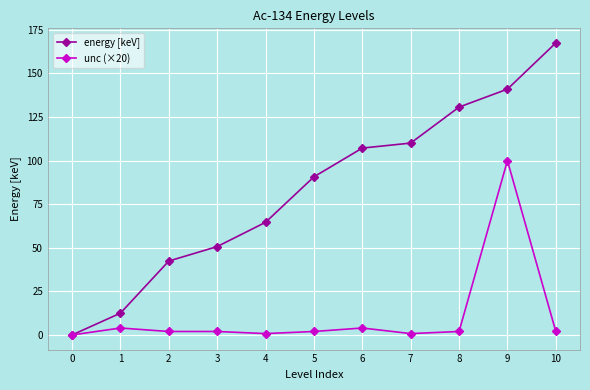

At which label does energy [keV] reach its peak?

10